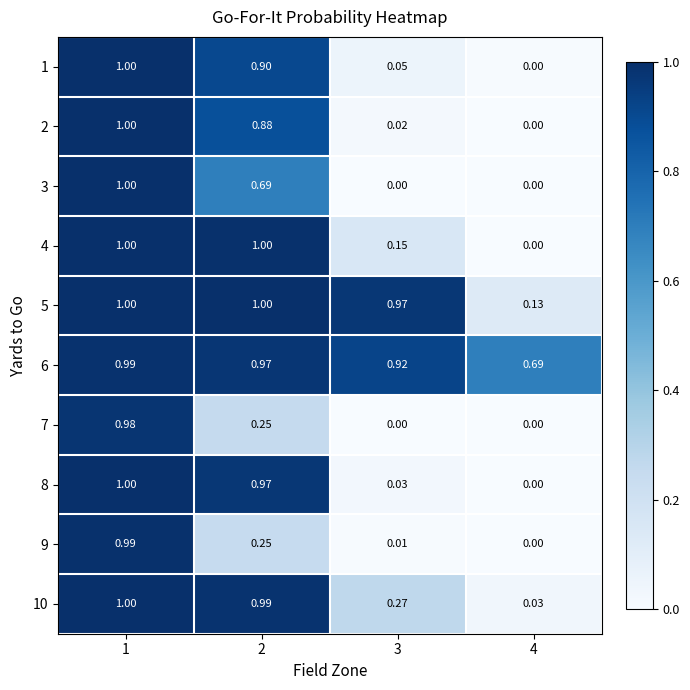

Is the value of 3 at 3 greater than the value of 6 at 4?

No